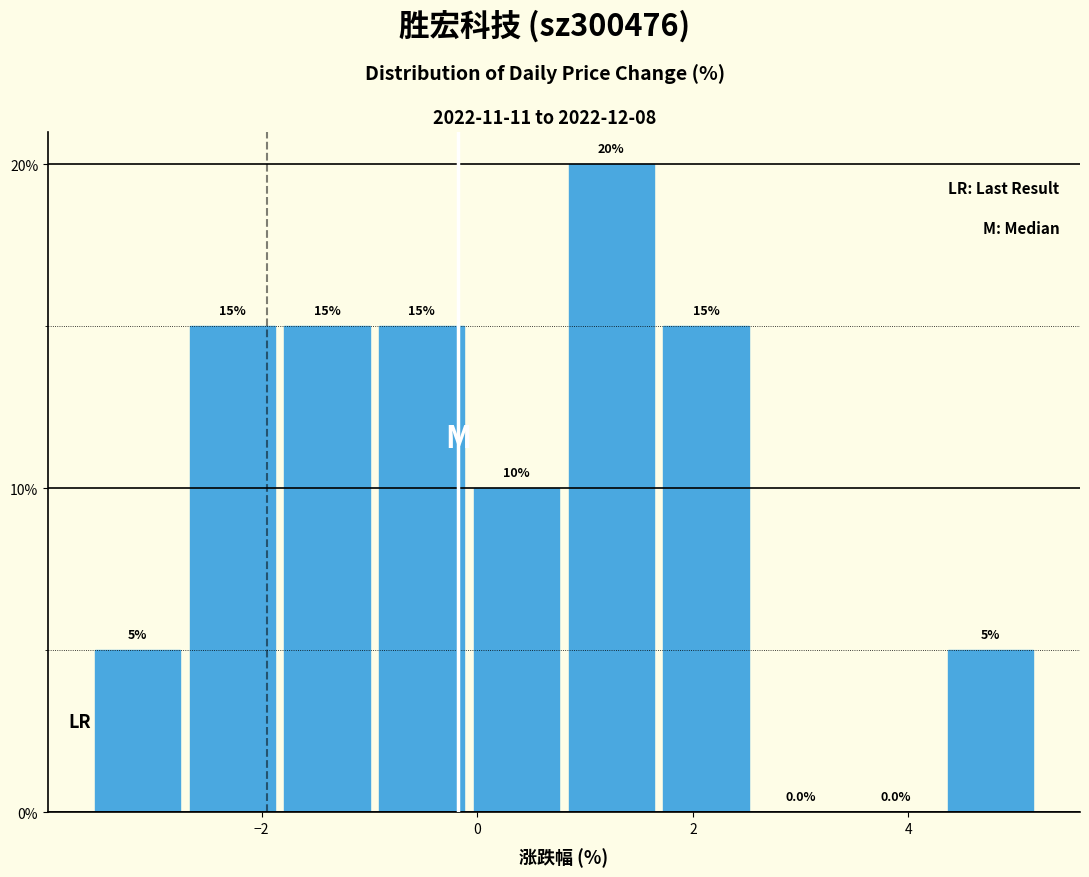

Reading left to right, transcribe this chart: for each bar, give the range it covers on the x-axis and its height. The bar edges are not printed on the chart, so give them approximately, as read against the axis.

-3.6 to -2.8: 5.0
-2.8 to -1.8: 15.0
-1.8 to -1.0: 15.0
-1.0 to 0.0: 15.0
0.0 to 0.8: 10.0
0.8 to 1.6: 20.0
1.6 to 2.6: 15.0
2.6 to 3.4: 0.0
3.4 to 4.4: 0.0
4.4 to 5.2: 5.0